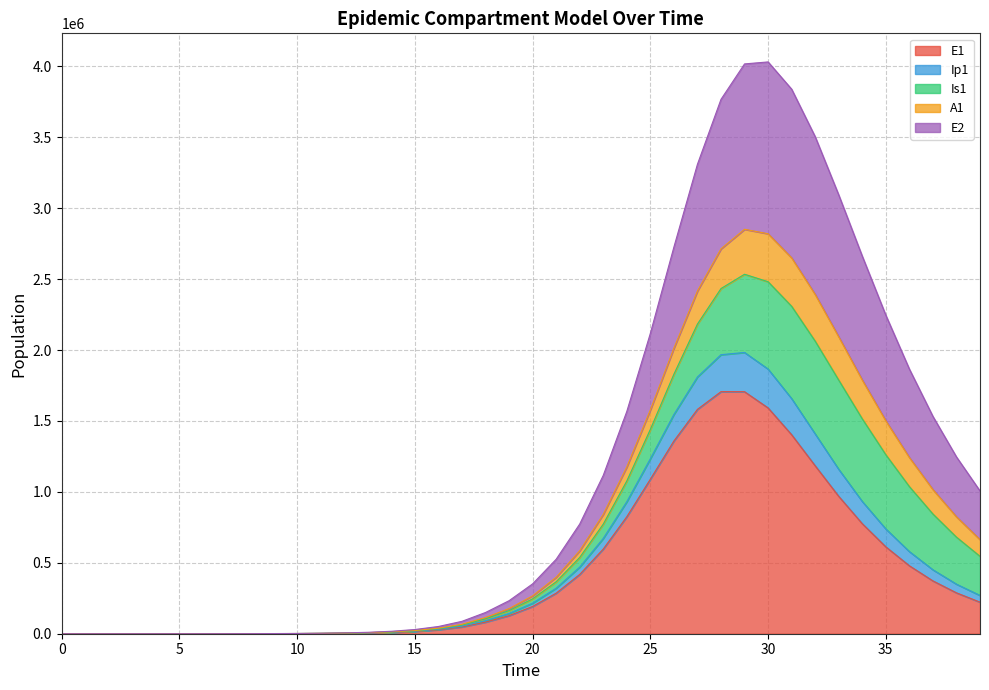

What is the highest value of the E1 series?

1706723.0